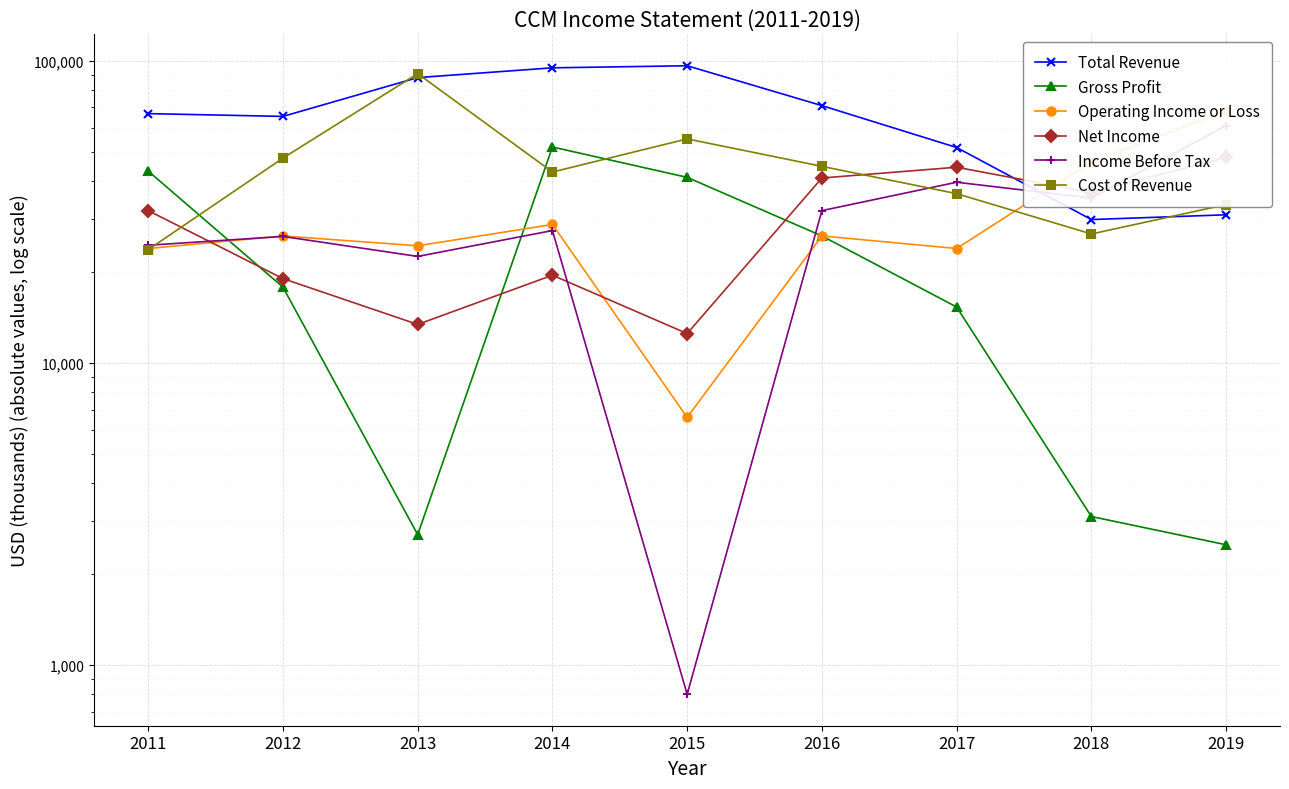

At which category is the sum across all series the highest?

2014